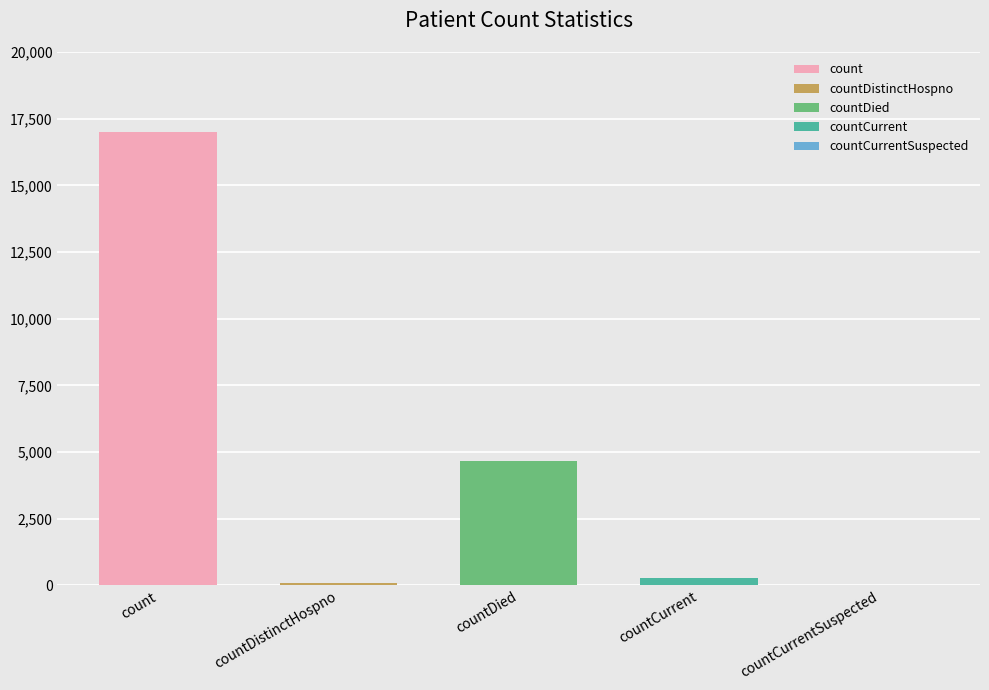

Which label corresponds to the smallest value in the chart?

countCurrentSuspected